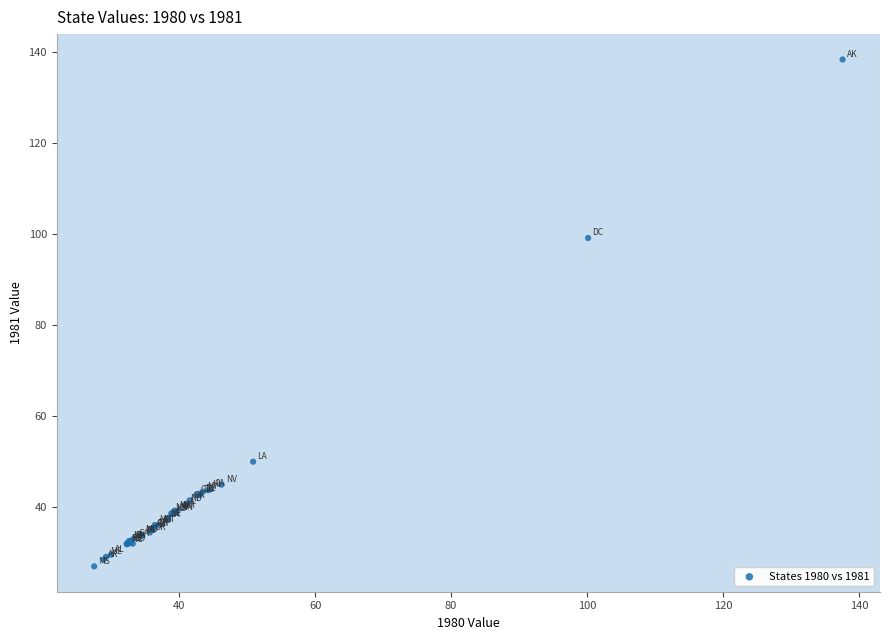

What Y value in the scatter plot is closest to 82?

99.1